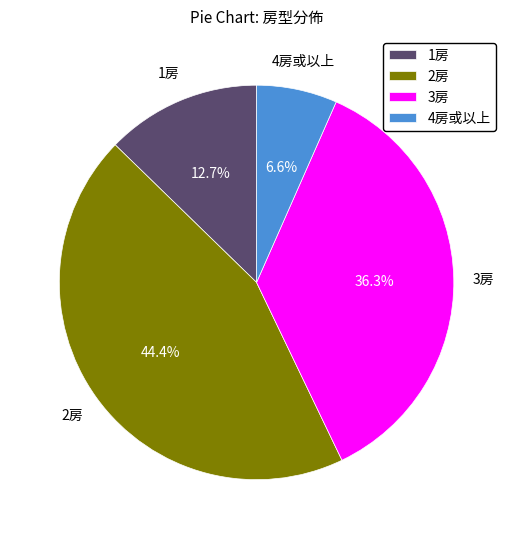

Which slice is the largest?

2房